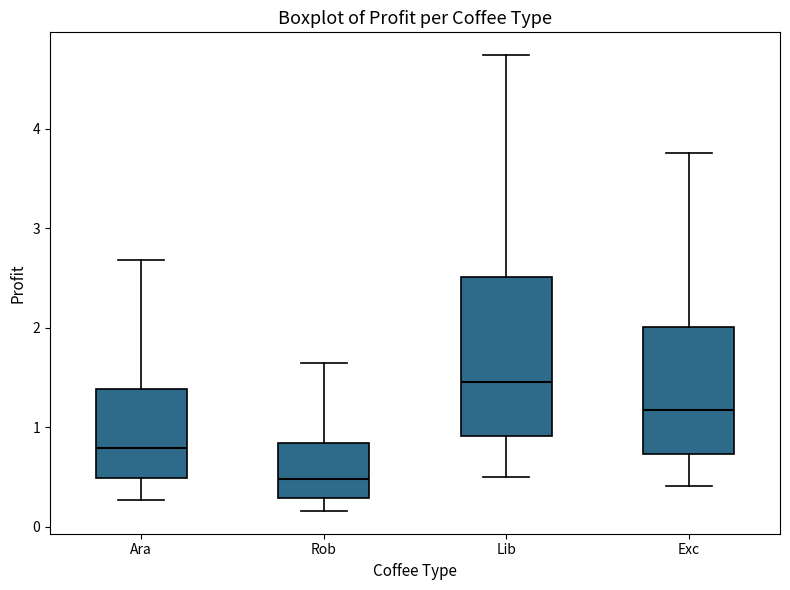

Reading left to right, transcribe this box plot: for each box, give where its median line is, the range the box spans, and where its two whiskers end, as read against the y-axis. The values are not printed on the chart, so give them approximately, as read against the axis.

Ara: median 0.8, box 0.5 to 1.4, whiskers 0.3 to 2.7
Rob: median 0.5, box 0.3 to 0.8, whiskers 0.2 to 1.6
Lib: median 1.5, box 0.9 to 2.5, whiskers 0.5 to 4.7
Exc: median 1.2, box 0.7 to 2.0, whiskers 0.4 to 3.8